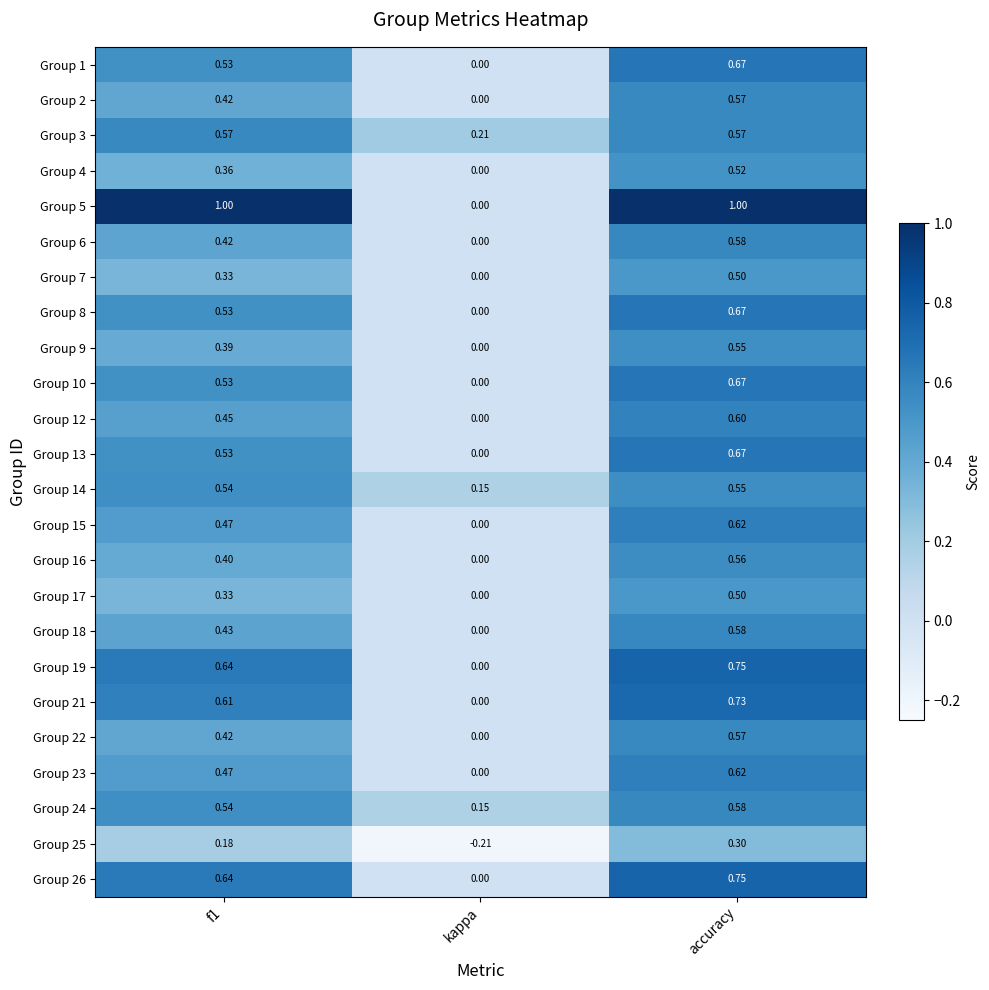

At which category is the sum across all series the highest?

accuracy